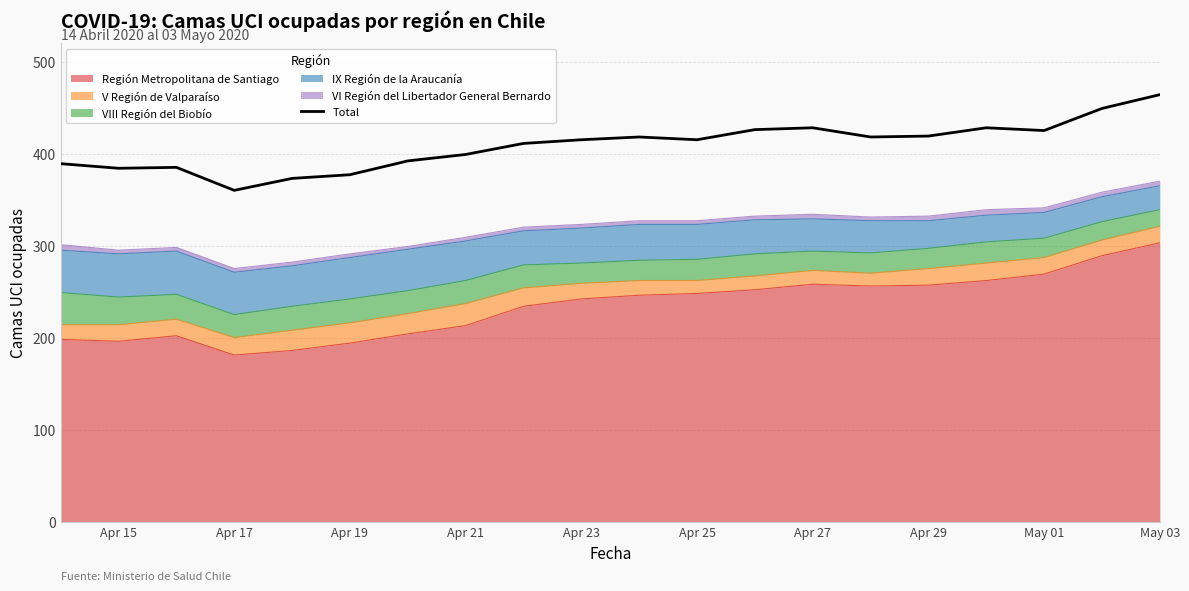

At which category does the chart reach its minimum across all series?

Apr 17